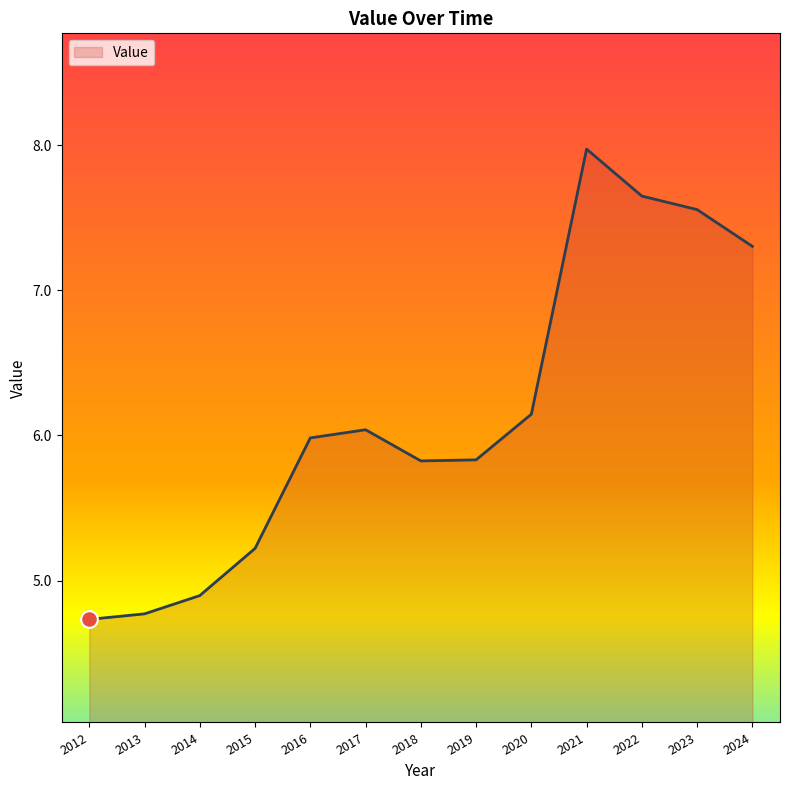

What is the ratio of the value at 2022 to the value at 2017?

1.3